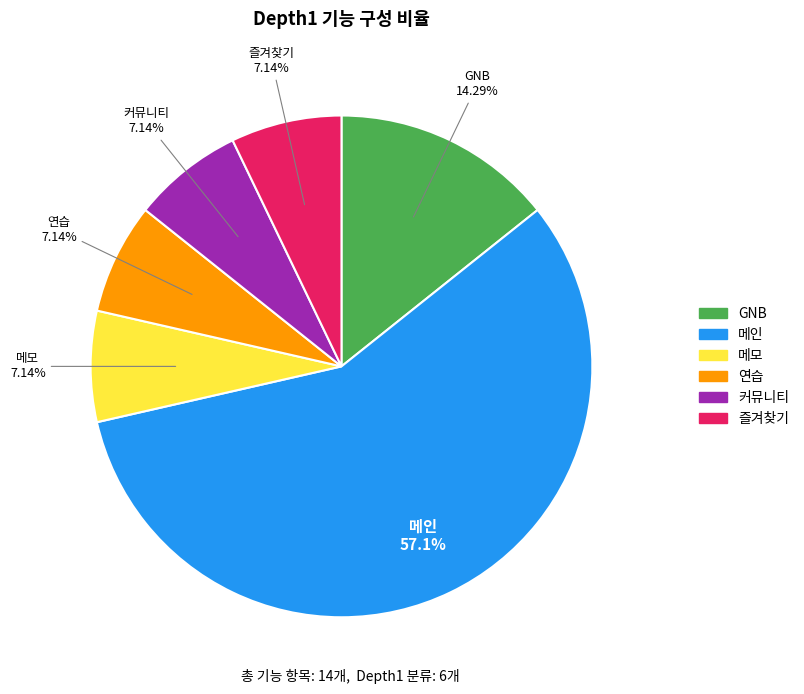

How many slices are in this pie chart?

6